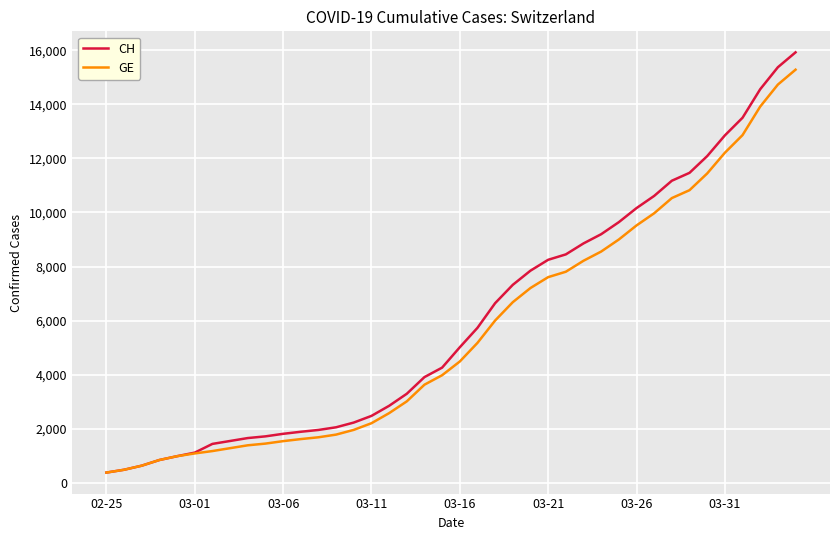

Which series has the largest range (max minus min)?

CH